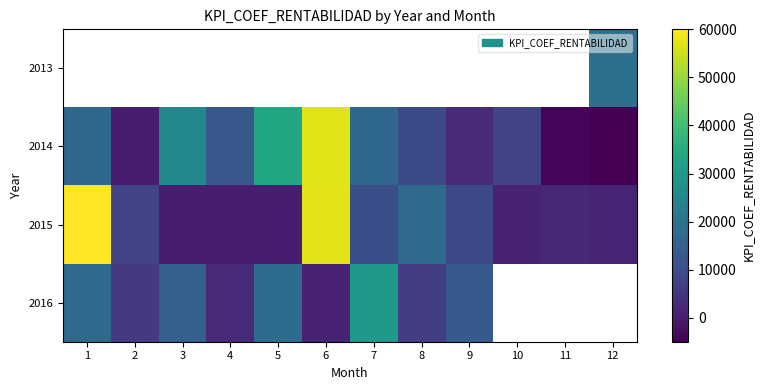

True or false: 2016 has a value of 4015.1 at 4.

False